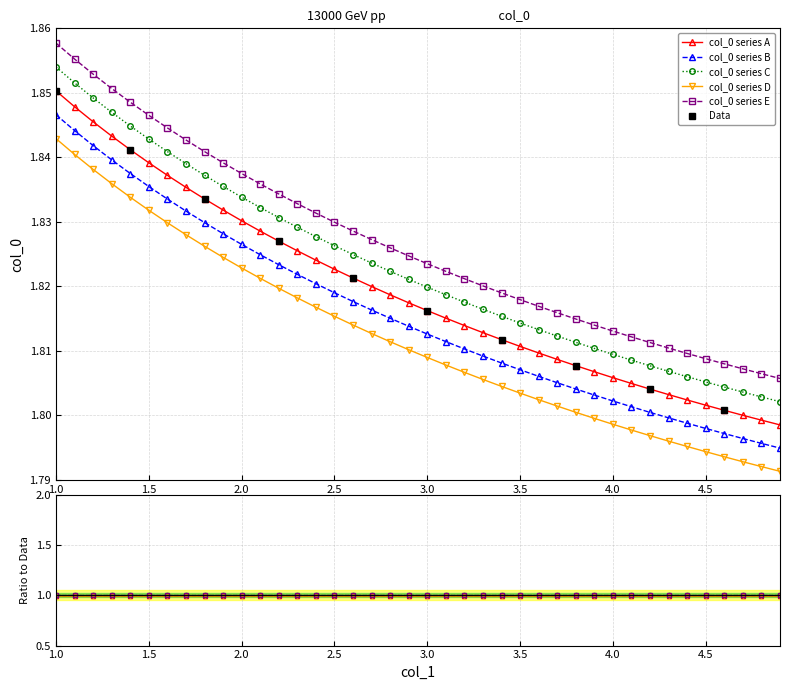

Rank the categories by value from highest to lowest.

1.0, 1.1, 1.2, 1.3, 1.4, 1.5, 1.6, 1.7, 1.8, 1.9, 2.0, 2.1, 2.2, 2.3, 2.4, 2.5, 2.6, 2.7, 2.8, 2.9, 3.0, 3.1, 3.2, 3.3, 3.4, 3.5, 3.6, 3.7, 3.8, 3.9, 4.0, 4.1, 4.2, 4.3, 4.4, 4.5, 4.6, 4.7, 4.8, 4.9